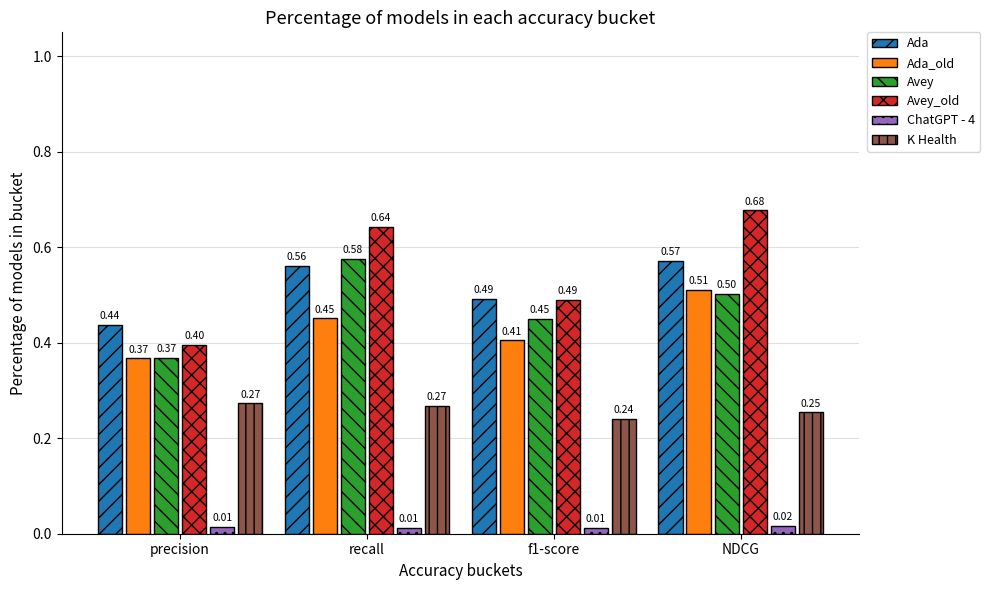

What is the difference between the highest and lowest values at f1-score?

0.5